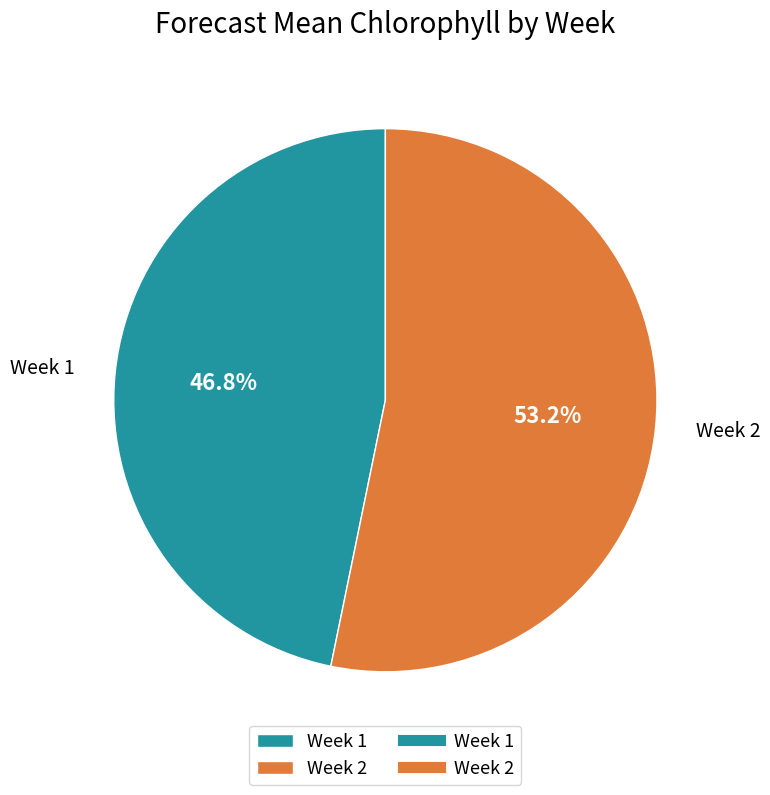

What percentage do Week 1 and Week 2 together represent?

100.0%